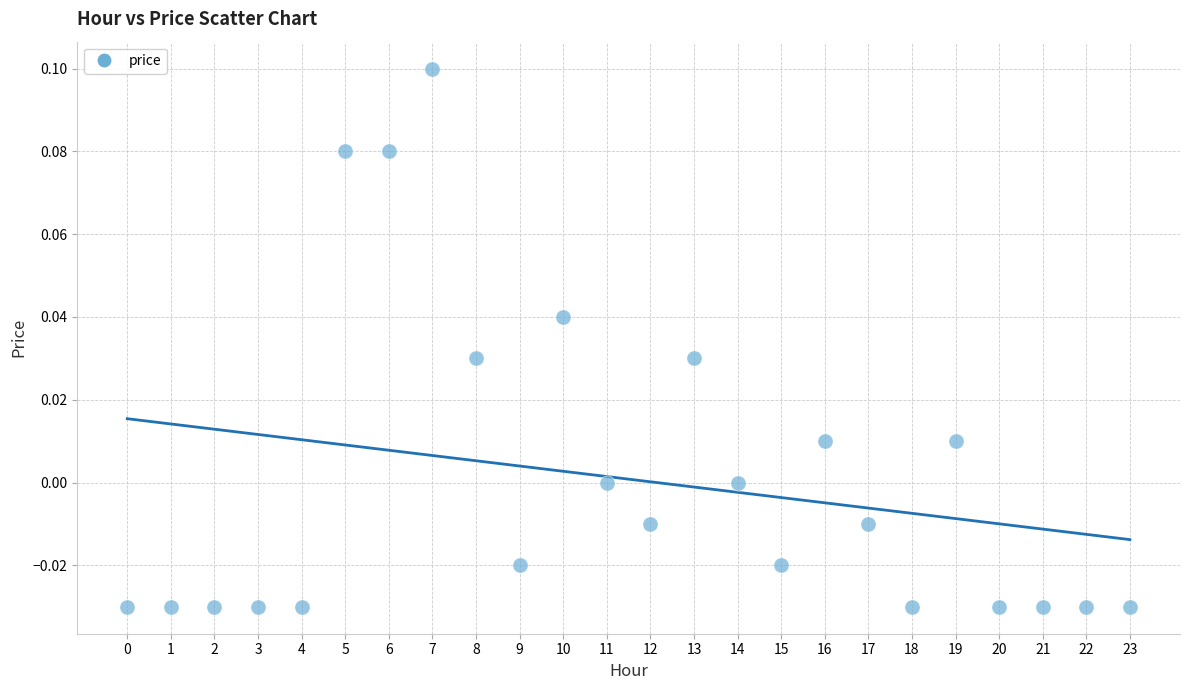

Count the number of points in this scatter plot.

24